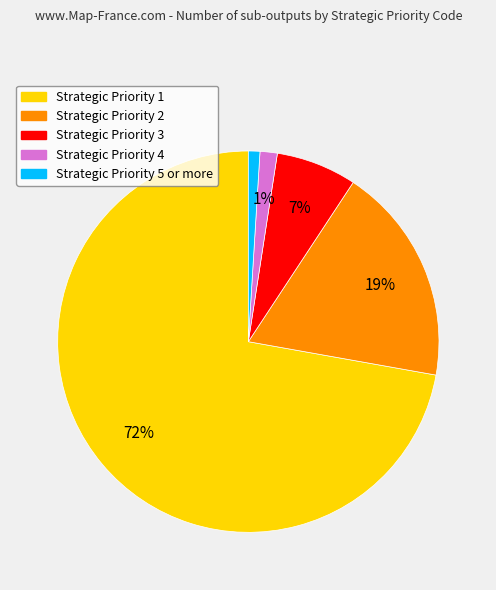

What is the largest slice in the pie chart?

Strategic Priority 1